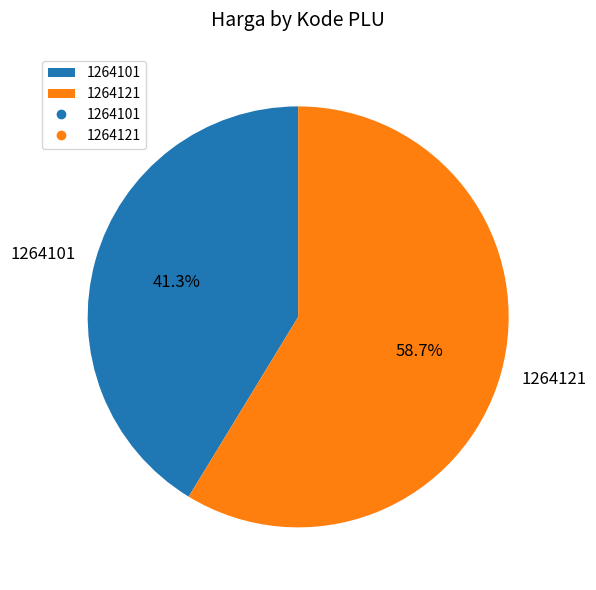

Is it true that 1264121 is 45% of the pie?

False